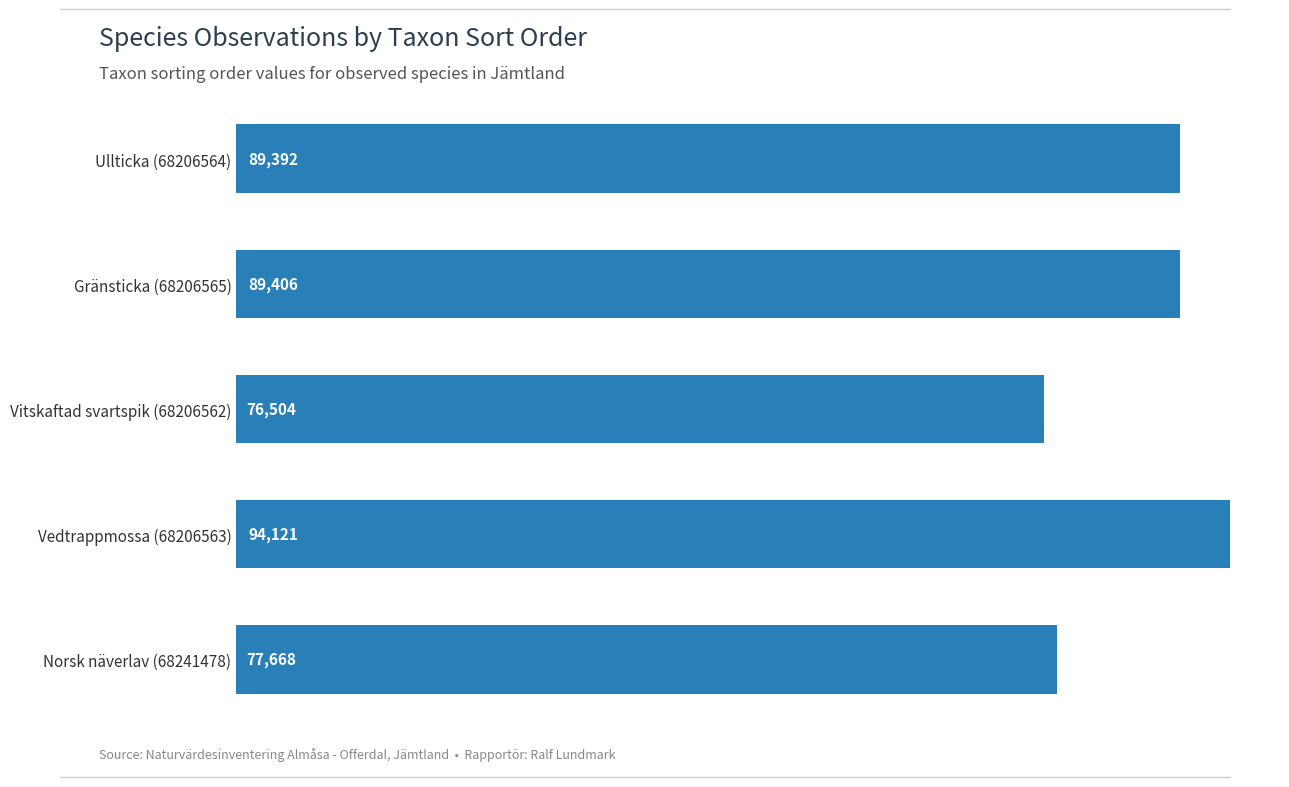

How many data points does each series have?

5